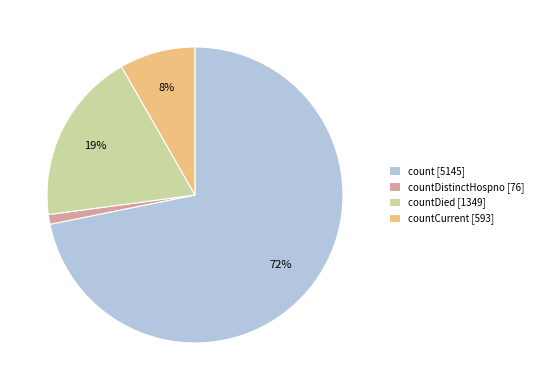

What is the largest slice in the pie chart?

count [5145]